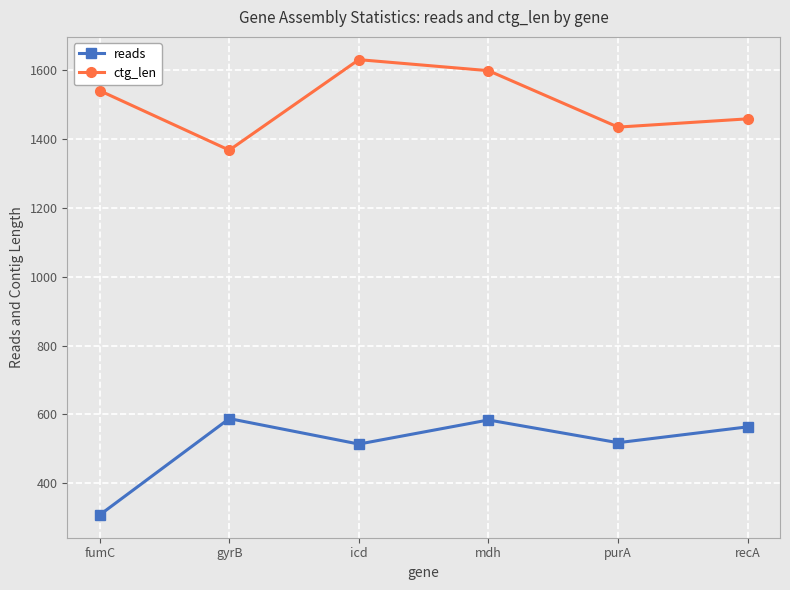

The reads series shows 564 at recA. True or false?

True